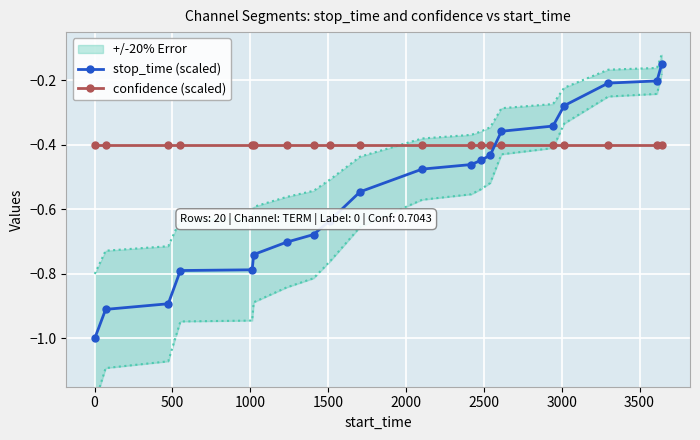

After their last crossing, which series has the higher values: confidence (scaled) or stop_time (scaled)?

stop_time (scaled)